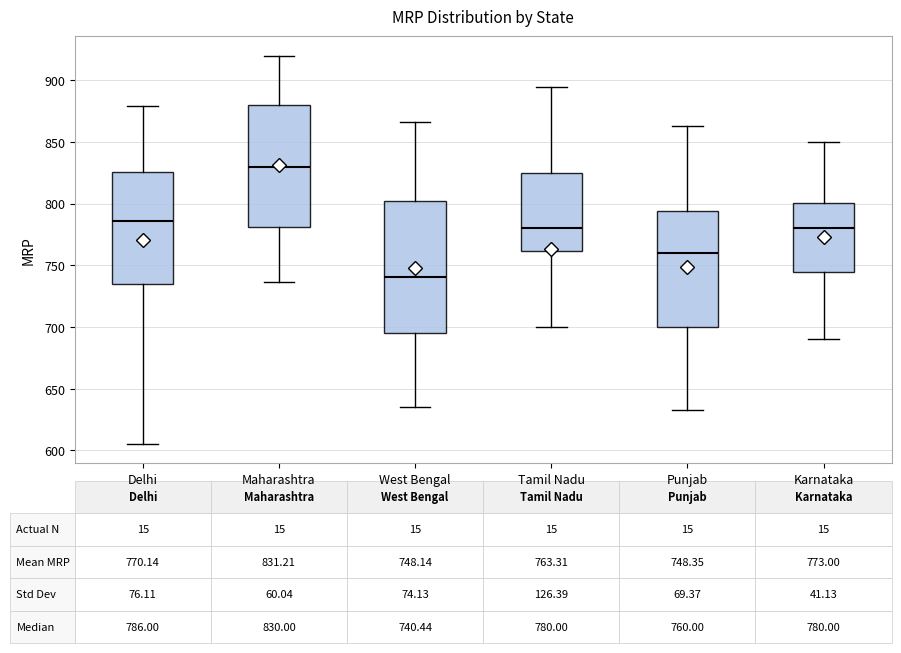

Which box's median line is the highest?

Maharashtra